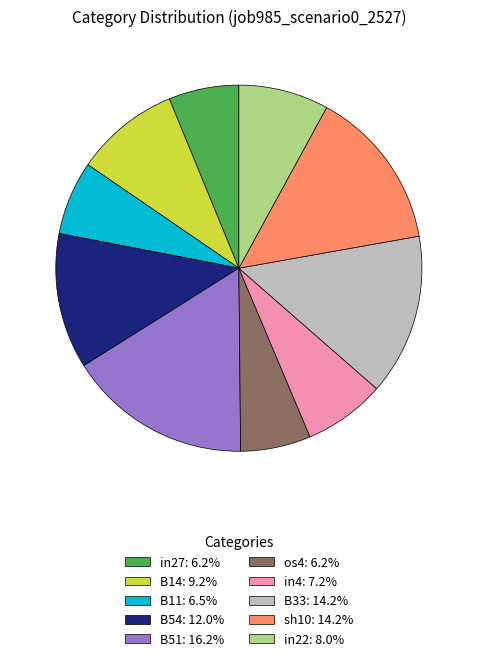

Does B54: 12.0% represent more than half of the total?

No